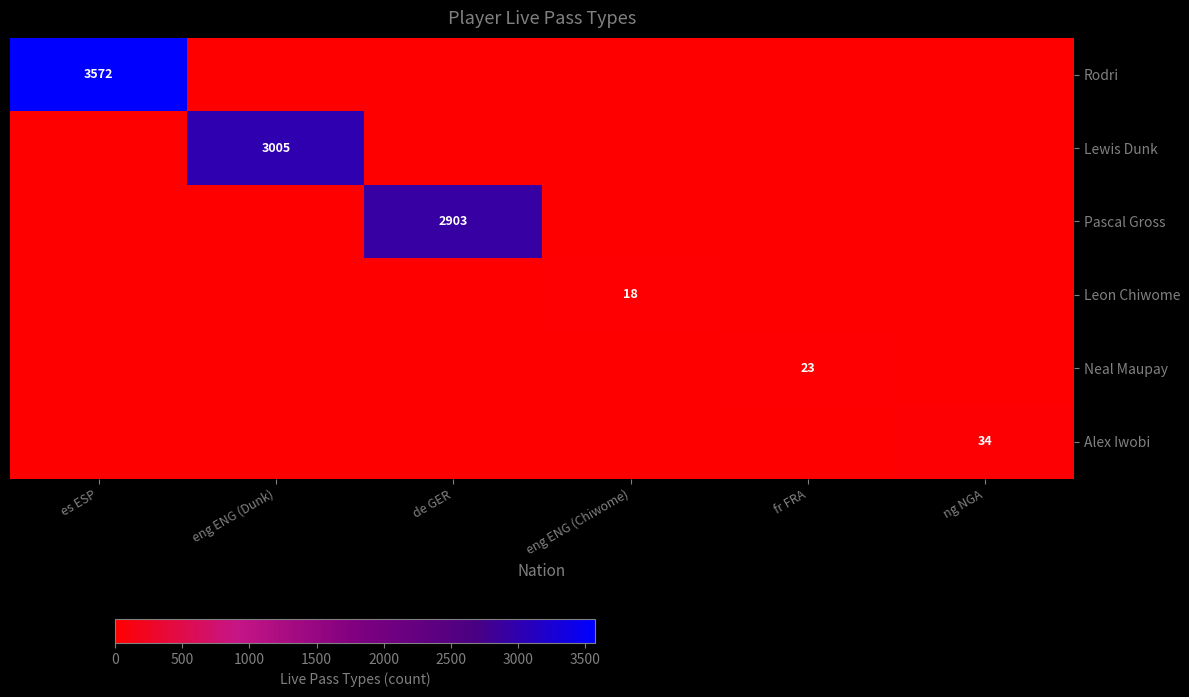

Is it true that Leon Chiwome equals 5 at eng ENG (Chiwome)?

False